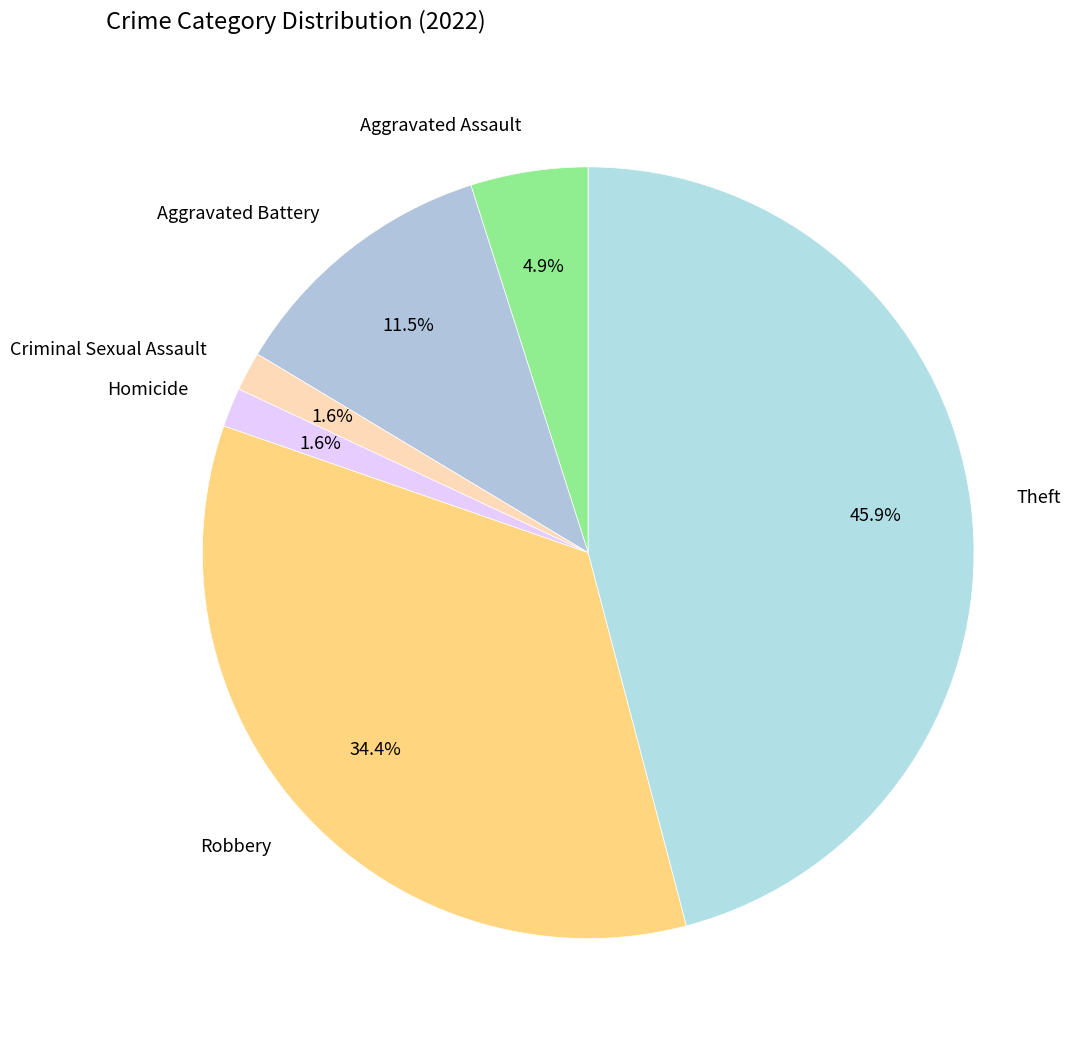

Approximately how many times larger is the value at Robbery compared to Aggravated Assault?

7.0